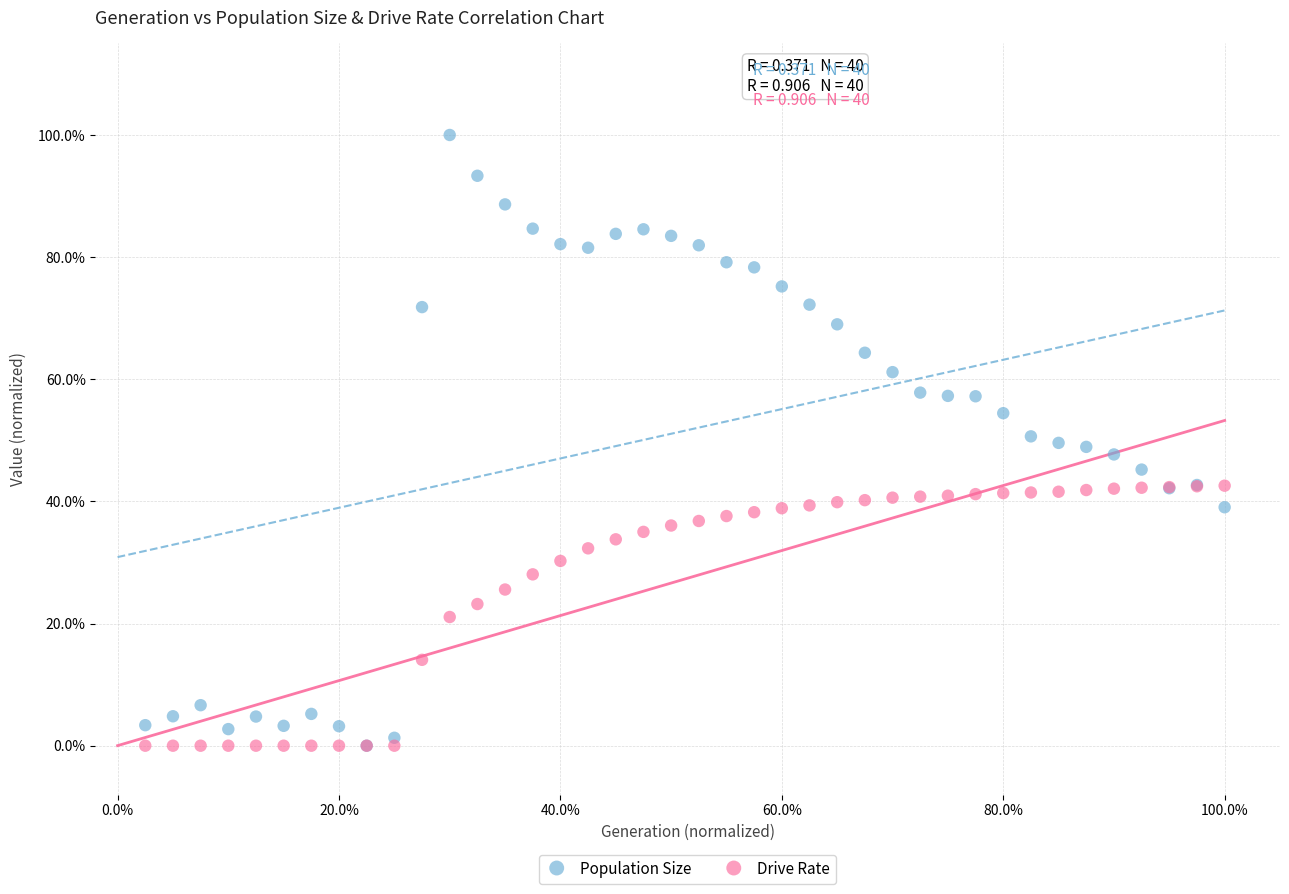

What are all the series names shown in the legend?

Population Size, Drive Rate